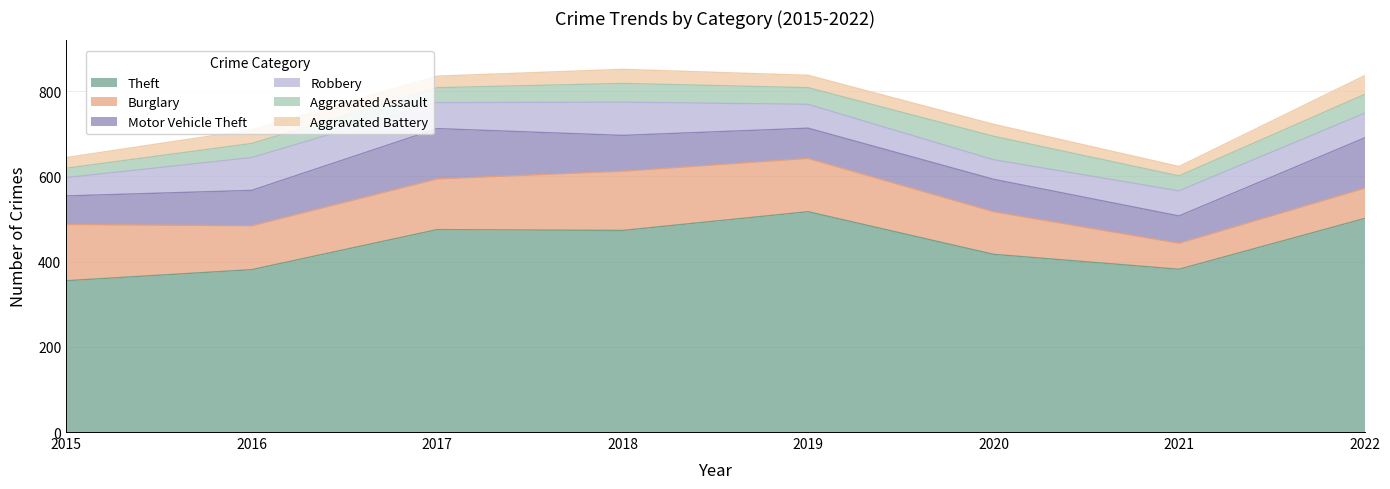

How many data points in Theft are less than 473?

4